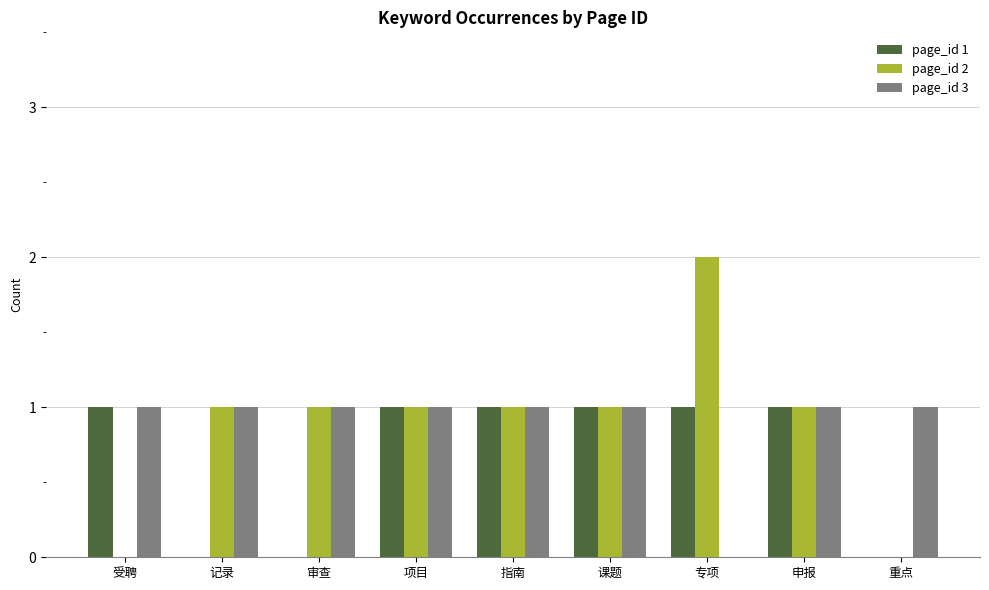

The value of page_id 3 at 重点 is 1. True or false?

True